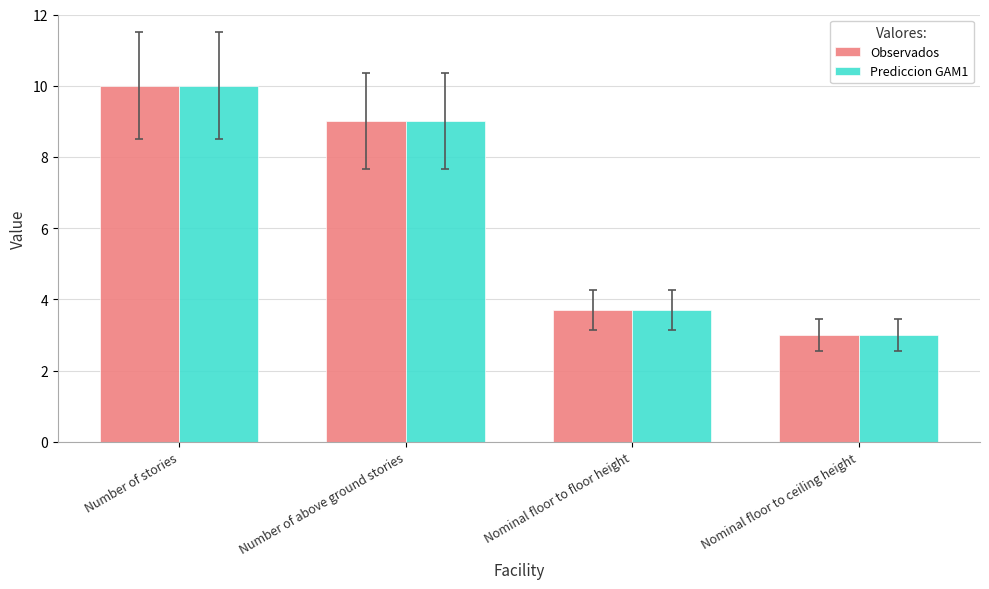

The value of Observados at Nominal floor to ceiling height is 3.0. True or false?

True